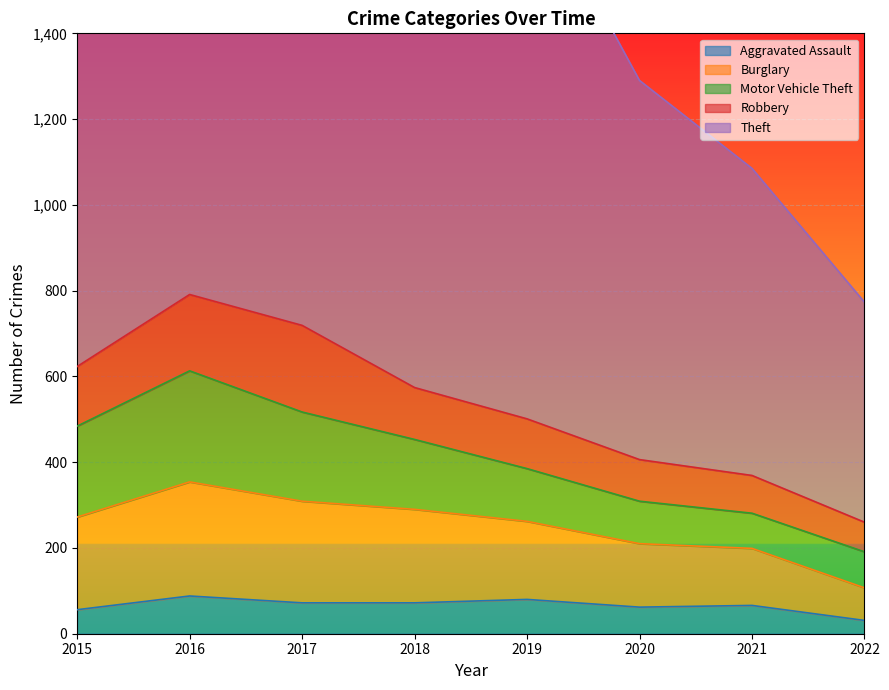

Rank the series by their maximum value, from highest to lowest.

Theft, Burglary, Motor Vehicle Theft, Robbery, Aggravated Assault